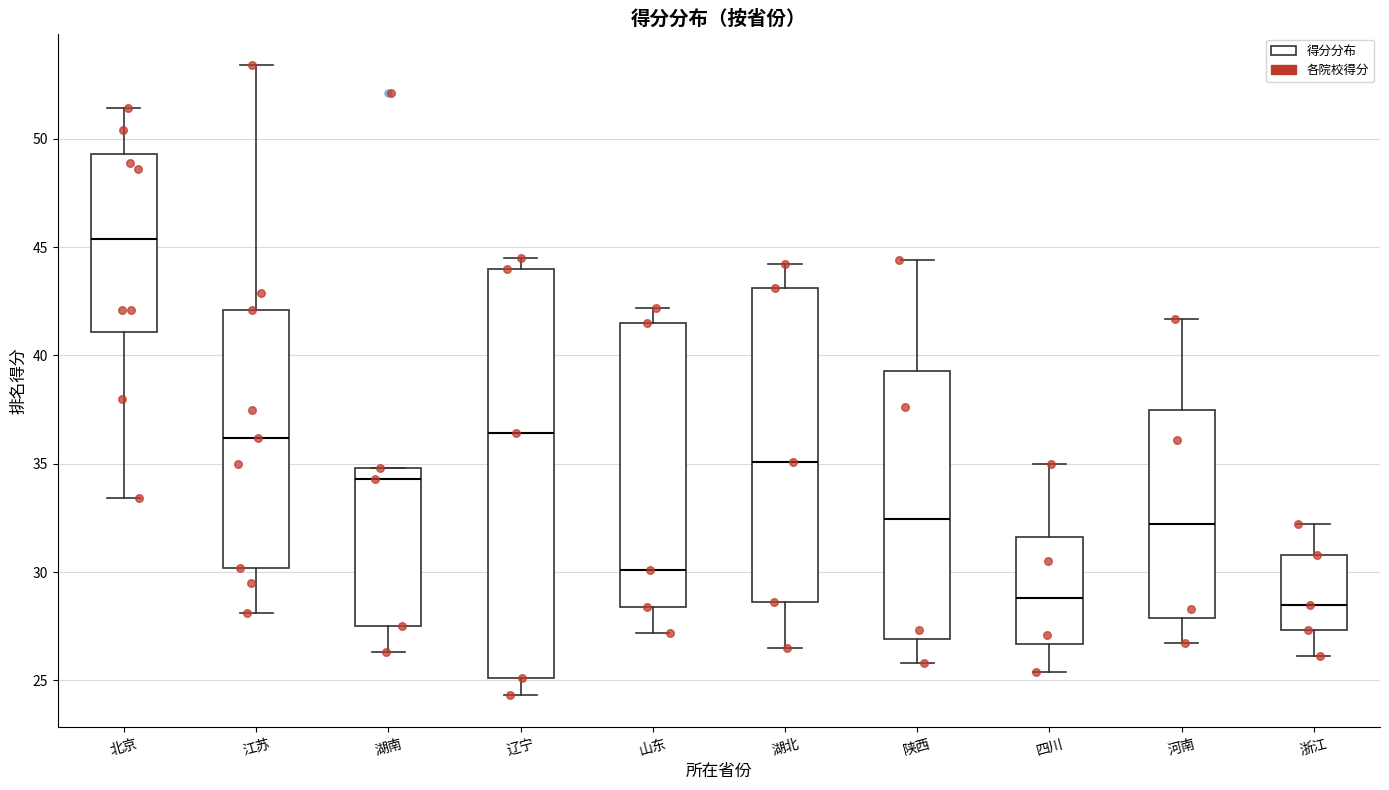

Comparing the boxes themselves (not the whiskers), which one is the tallest?

辽宁